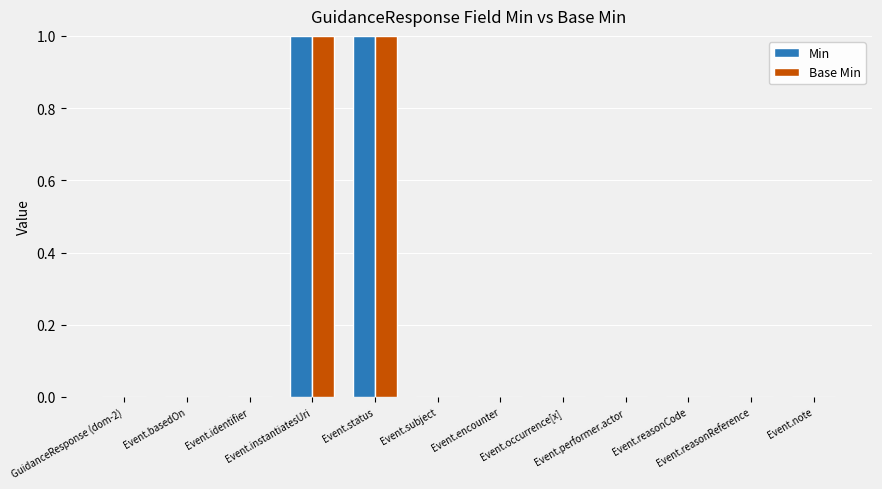

Does the chart contain stacked bars?

No